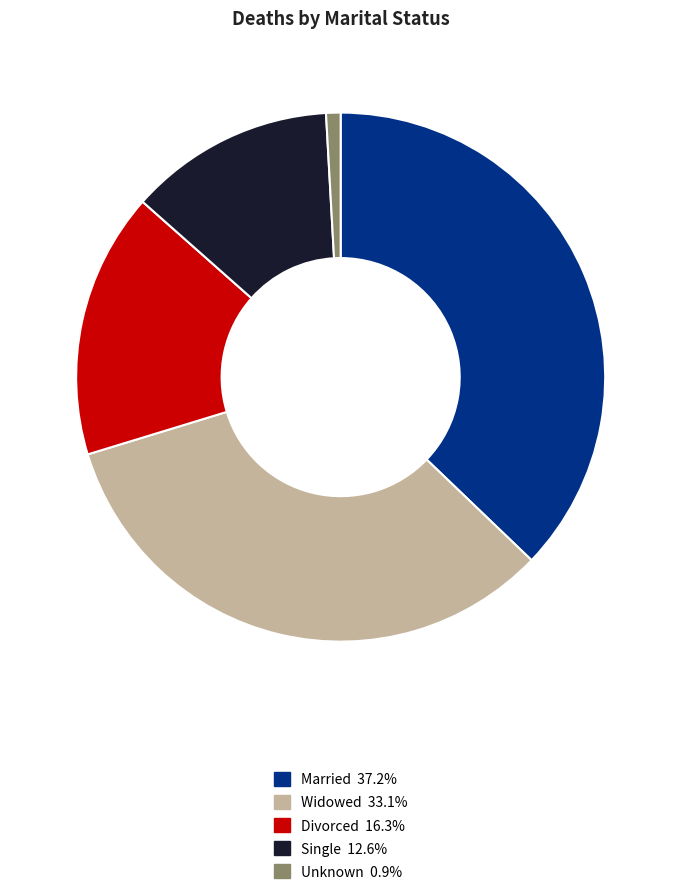

The Unknown slice represents 1% of the pie. True or false?

True